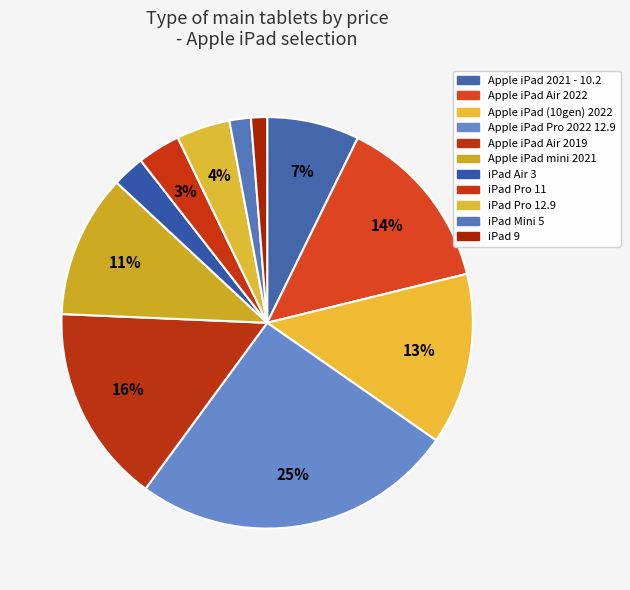

Count the number of slices in the pie.

11